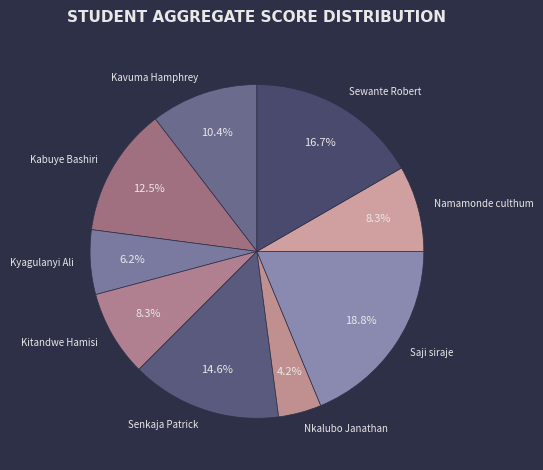

Count the number of slices in the pie.

9